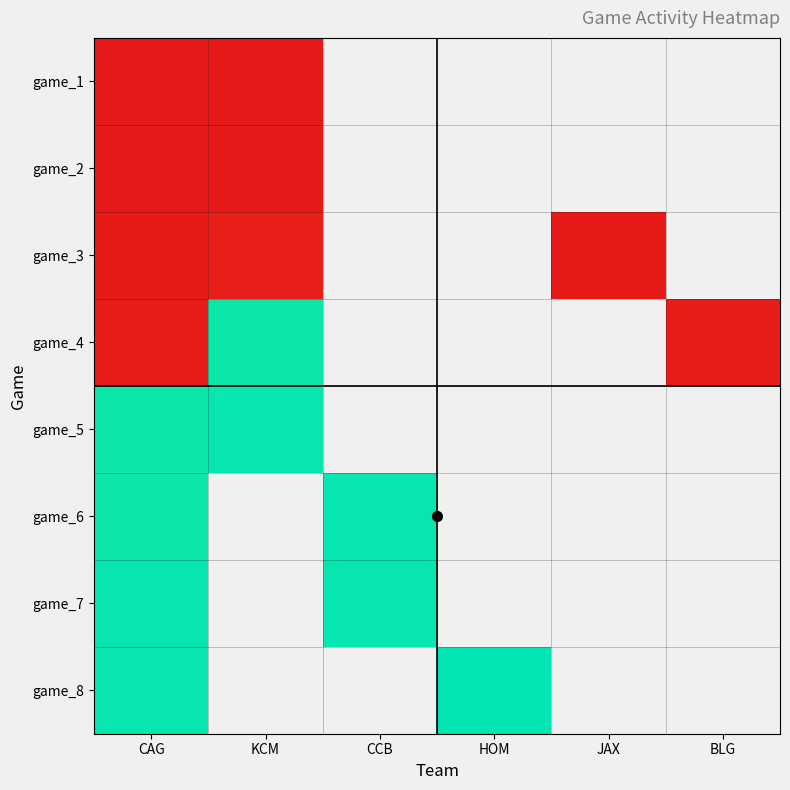

What is the total value across all series at CAG?

155325724.0